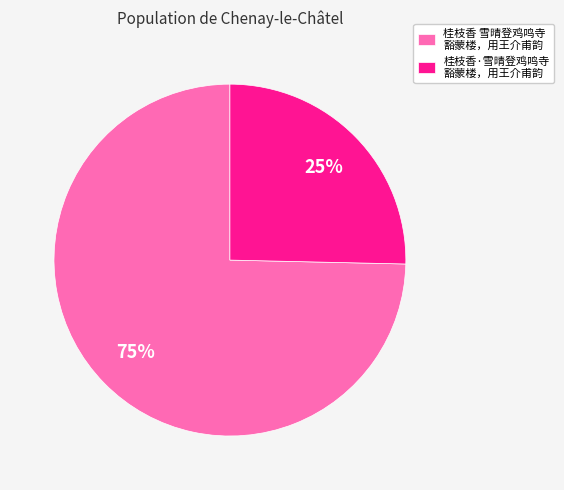

True or false: 桂枝香 雪晴登鸡鸣寺 豁蒙楼，用王介甫韵 accounts for 89% of the total.

False